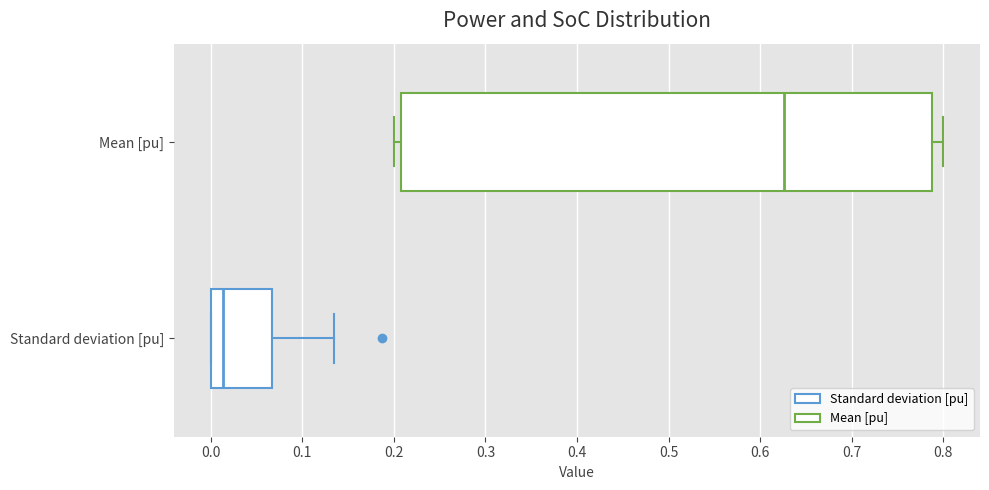

Which box's median line is the furthest to the right?

Mean [pu]